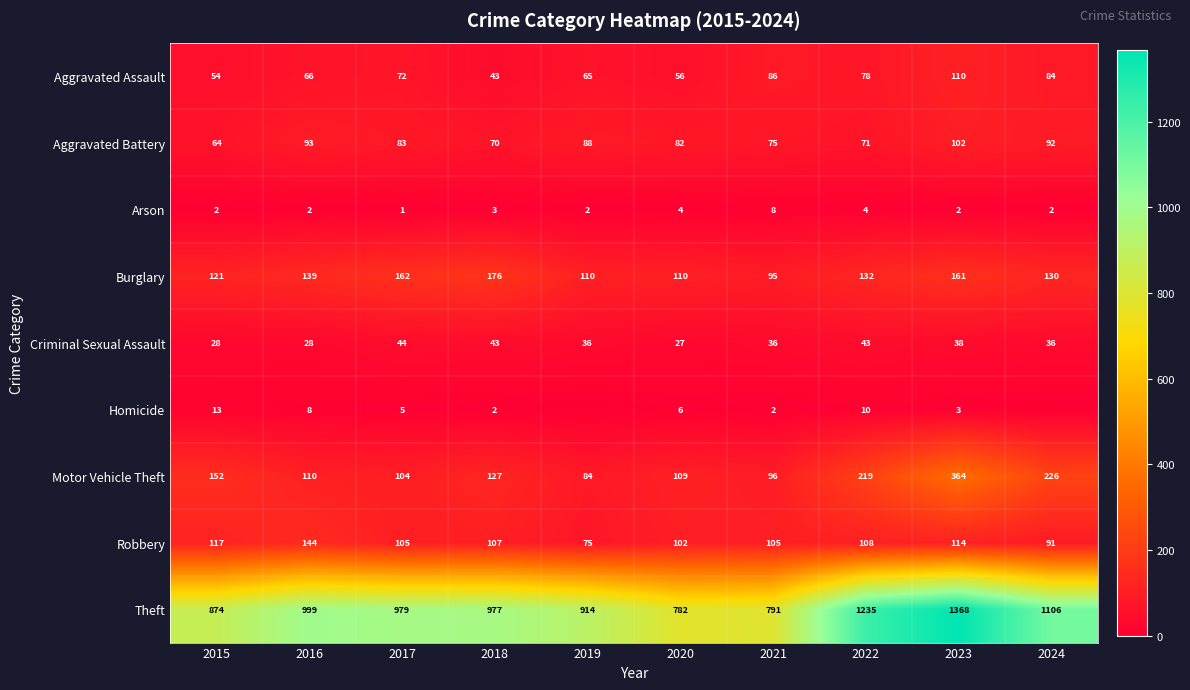

Which has a higher value, 2017 or 2018?

2017